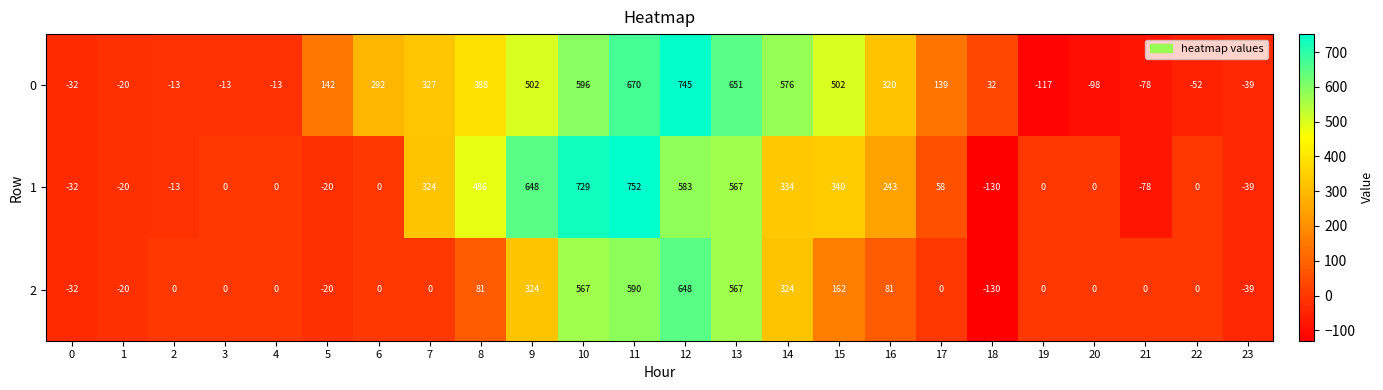

At which category does the chart reach its minimum across all series?

18